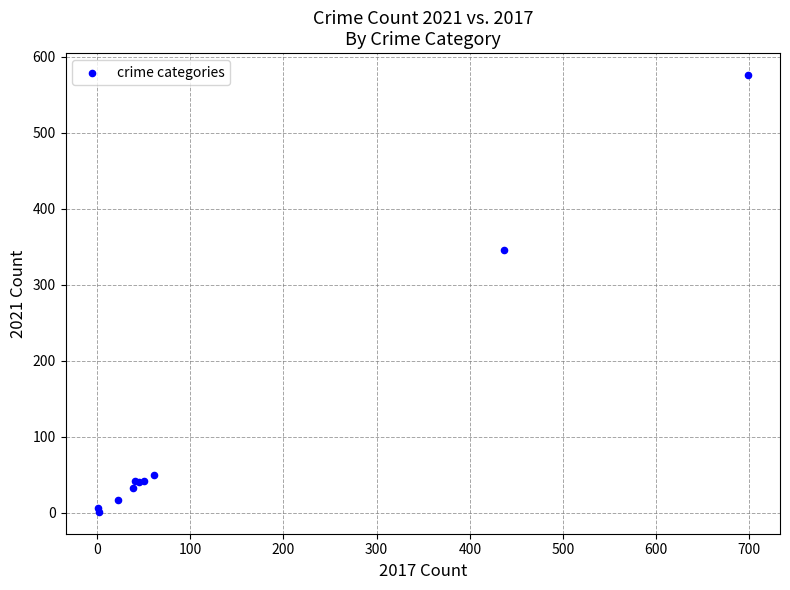

What Y value in the scatter plot is closest to 288?

346